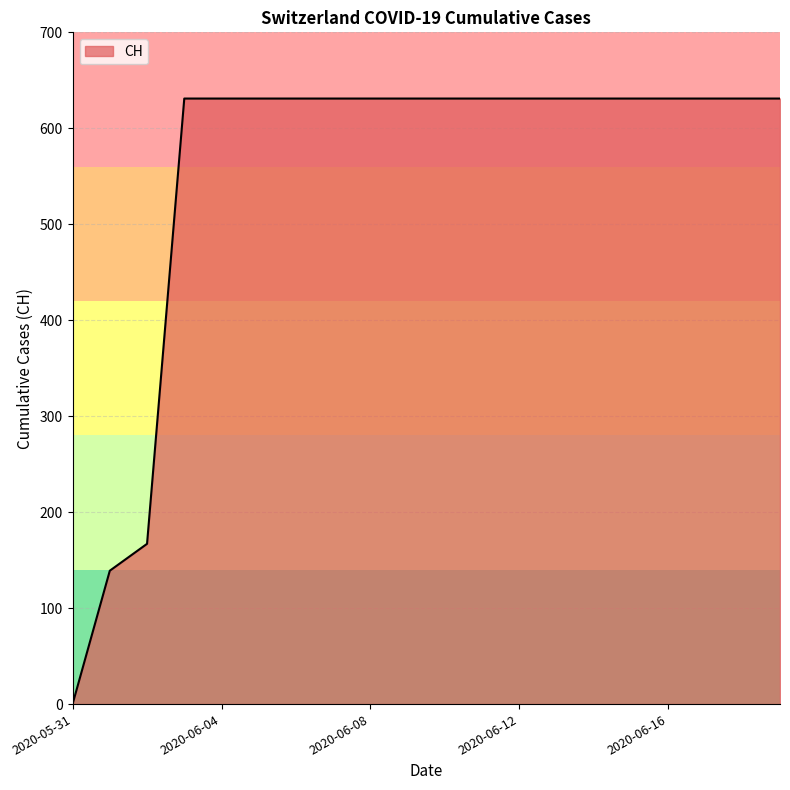

What is the greatest value displayed?

631